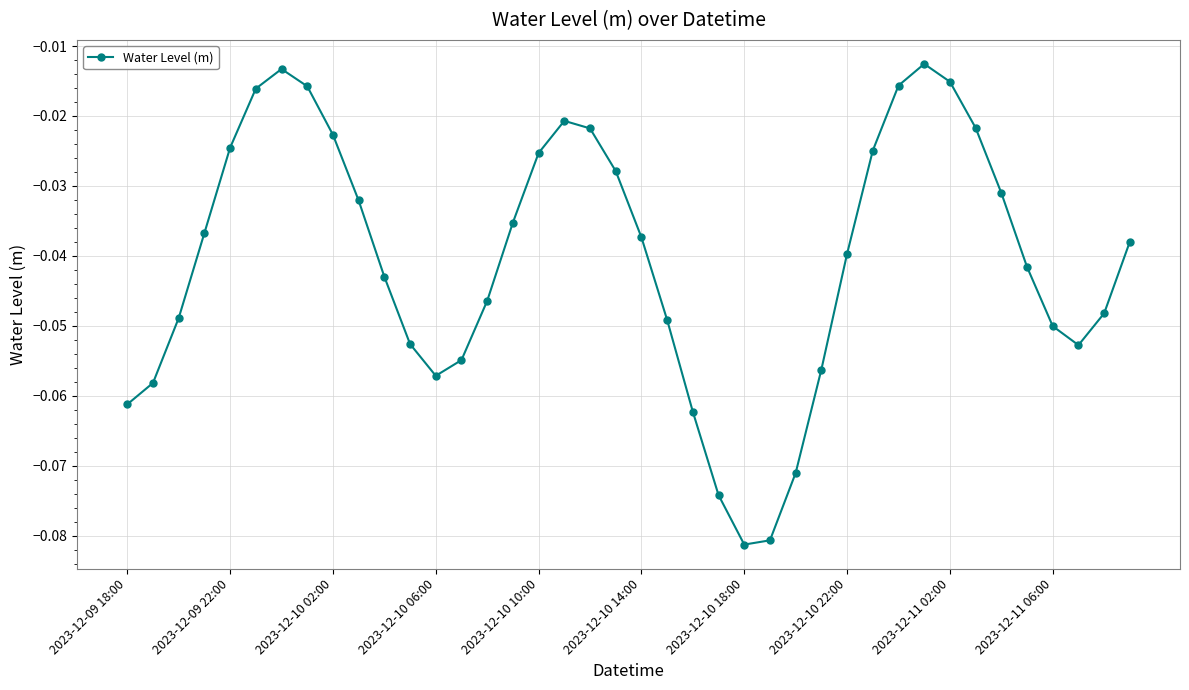

How many series are shown in this chart?

1